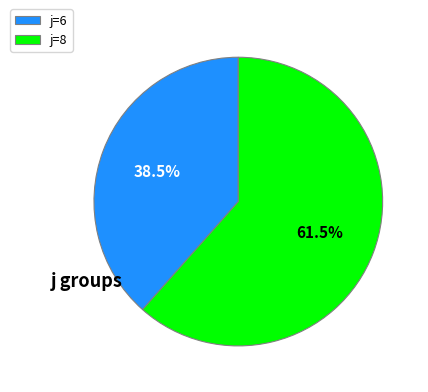

Which category accounts for the majority?

j=8